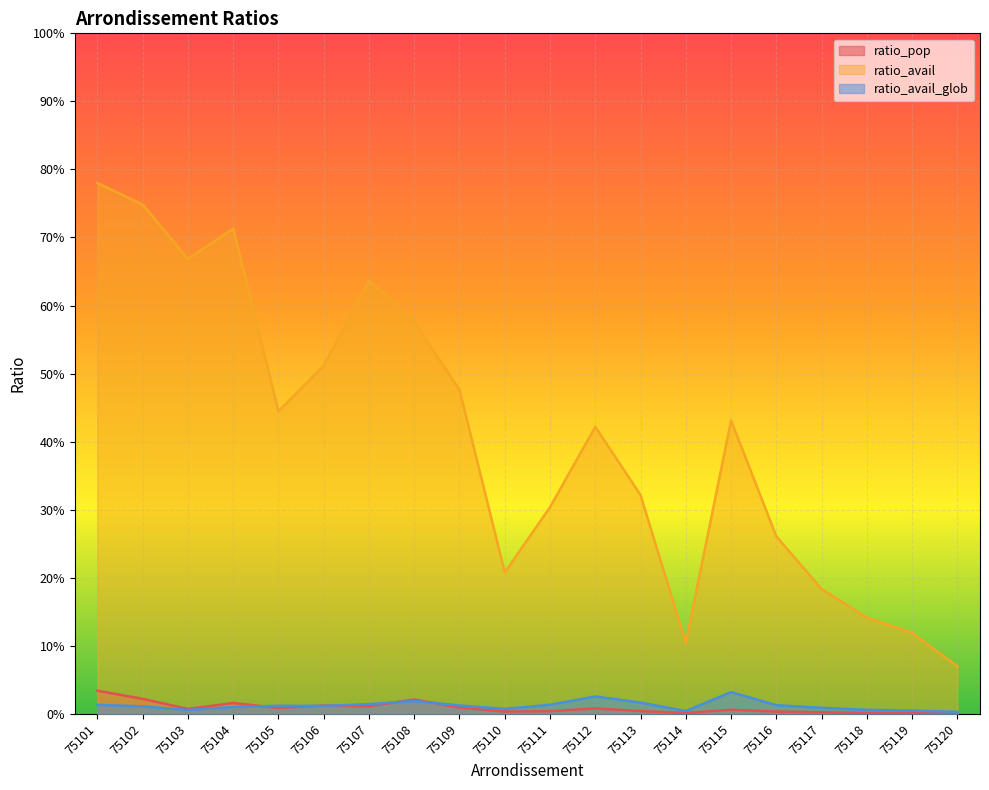

True or false: ratio_pop and ratio_avail intersect in this chart.

False